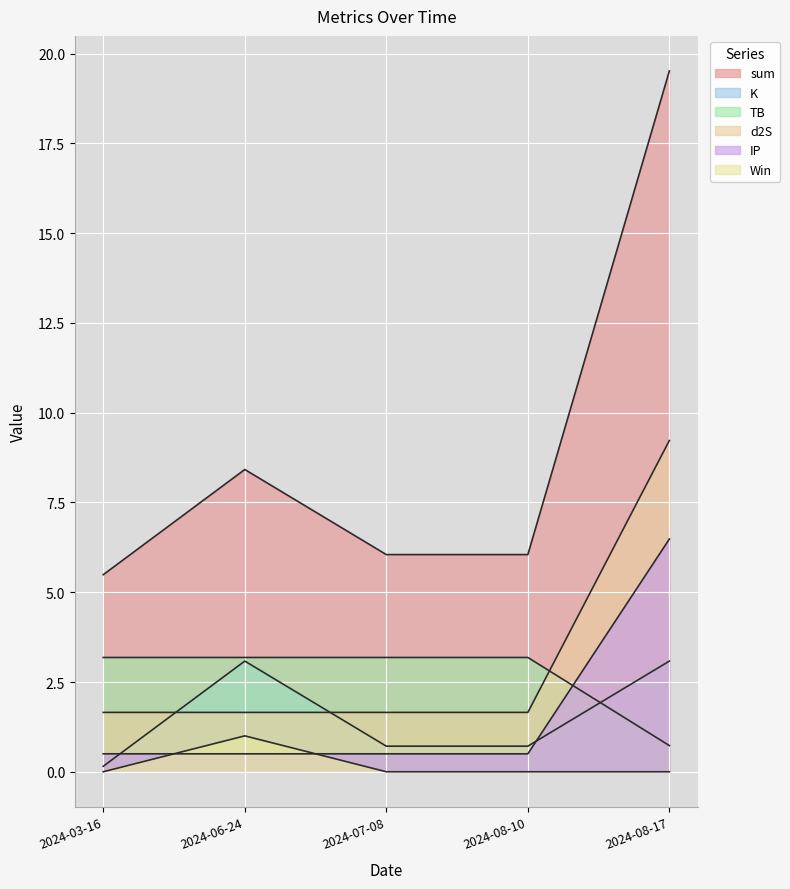

What is the difference between the K values at 2024-03-16 and 2024-08-10?

0.6